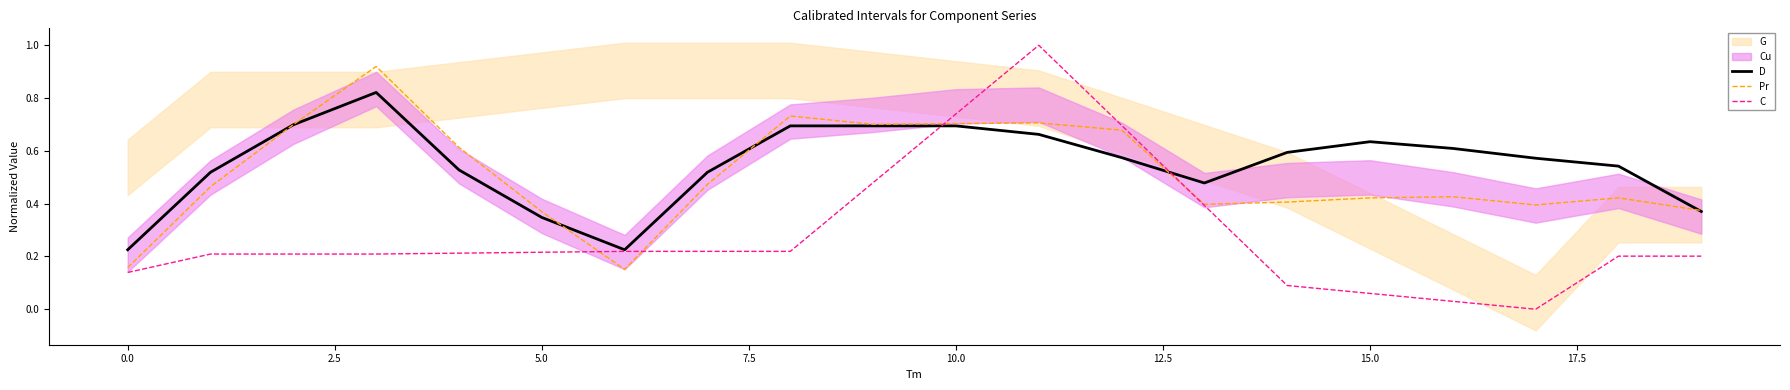

The C series shows 0.2 at 0.0. True or false?

False